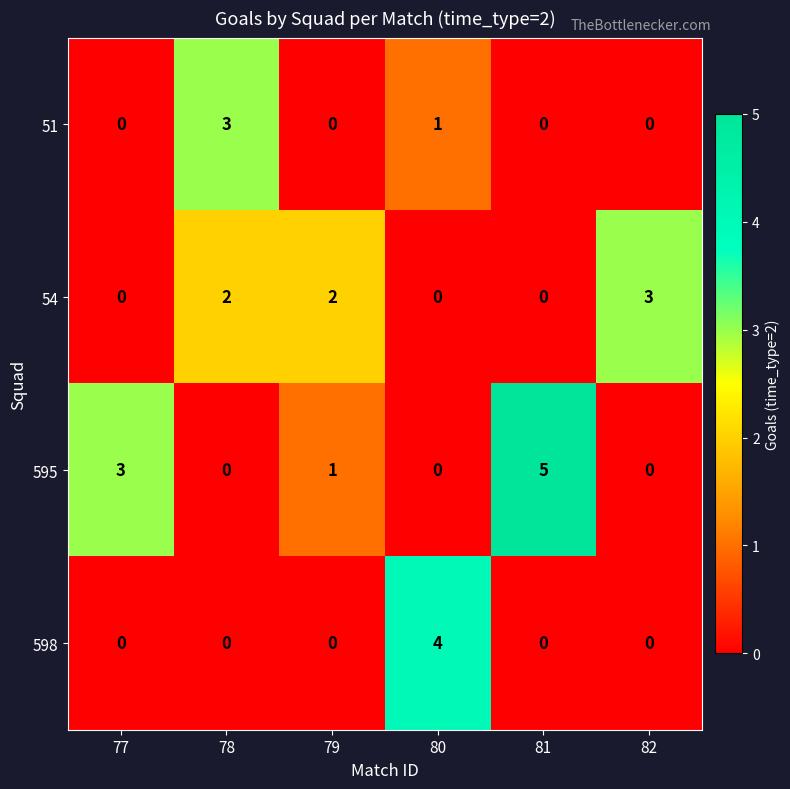

Reading left to right, list all the values displayed in this chart.

51: 0	3	0	1	0	0
54: 0	2	2	0	0	3
595: 3	0	1	0	5	0
598: 0	0	0	4	0	0